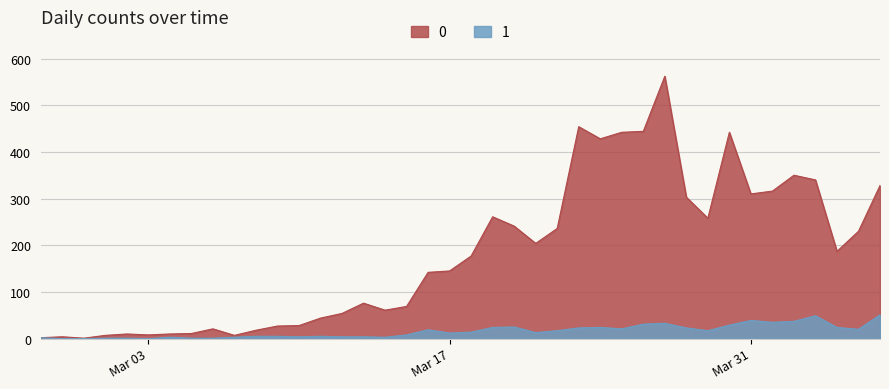

What is the sum of all 1 values?

630